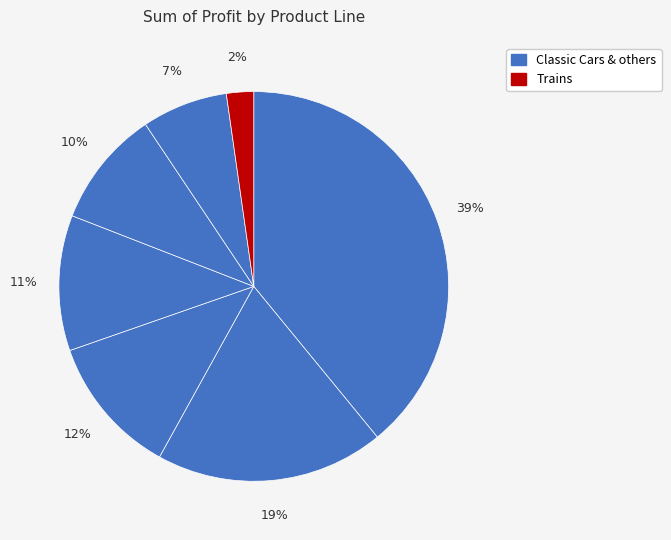

Count the number of slices in the pie.

7